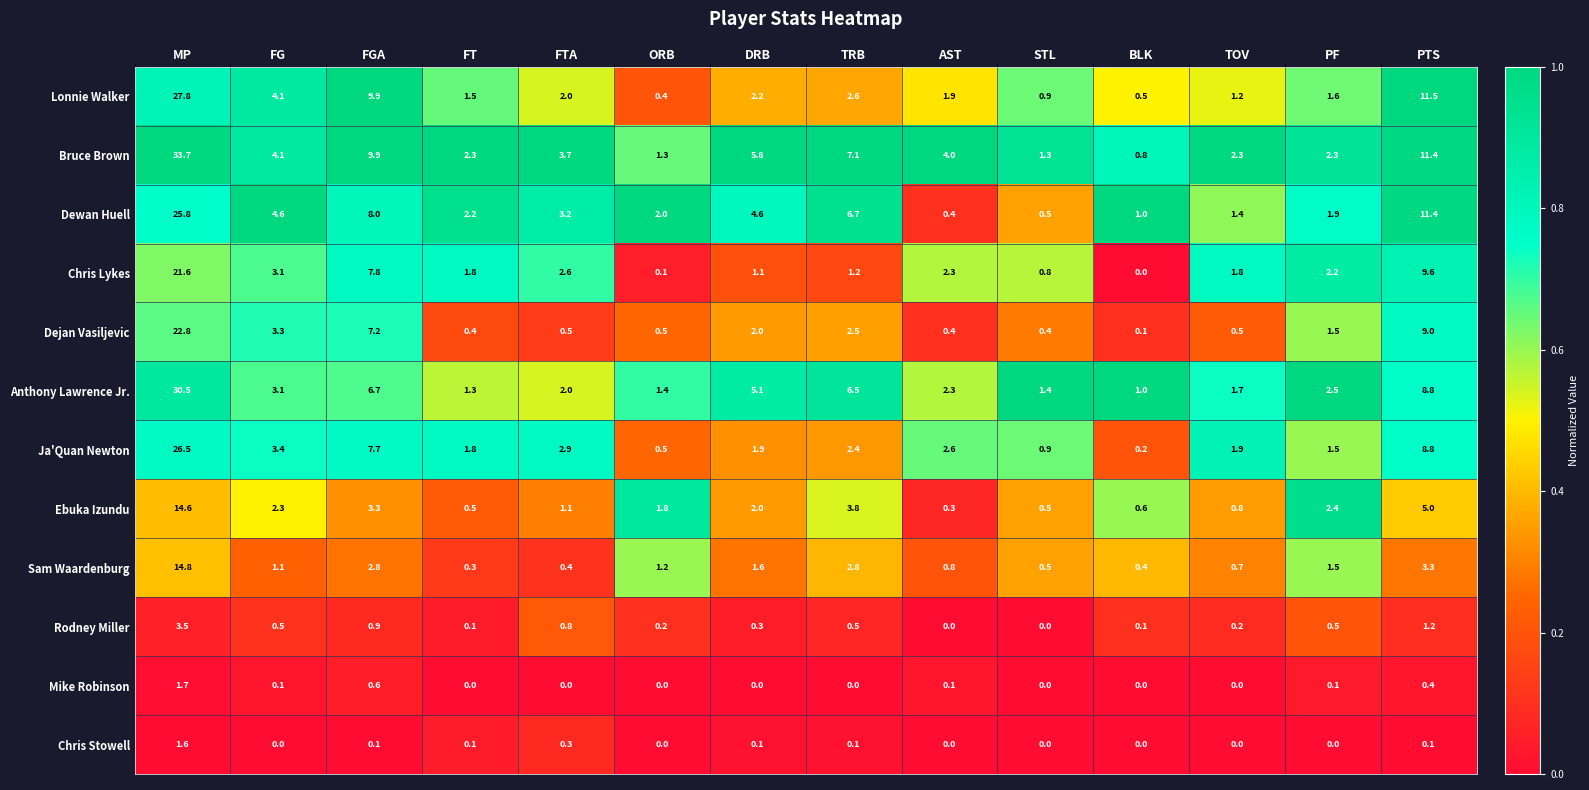

Which series has the widest spread of values?

Bruce Brown